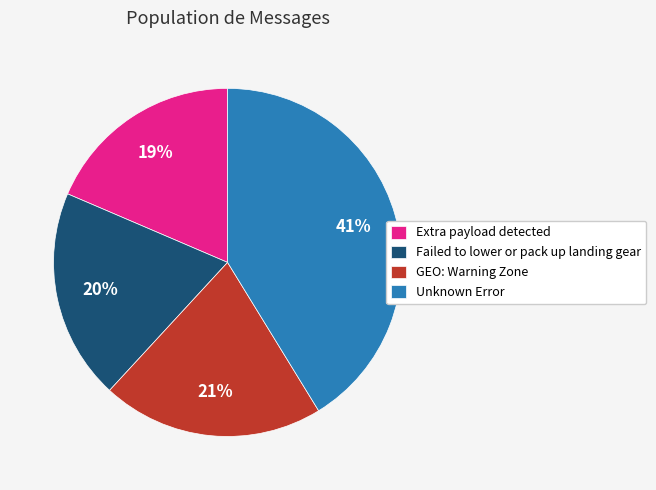

How many slices are in this pie chart?

4